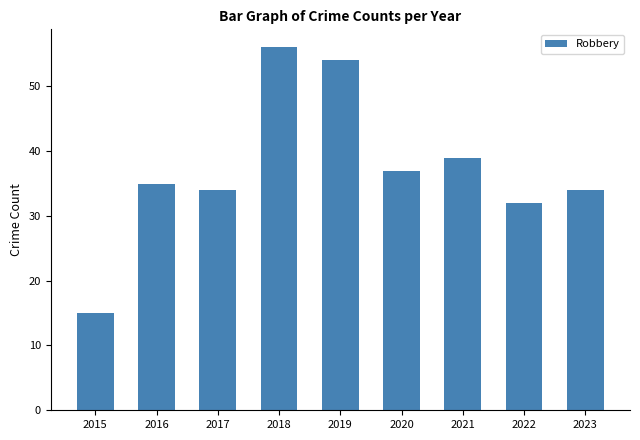

What is the sum of all values?

336